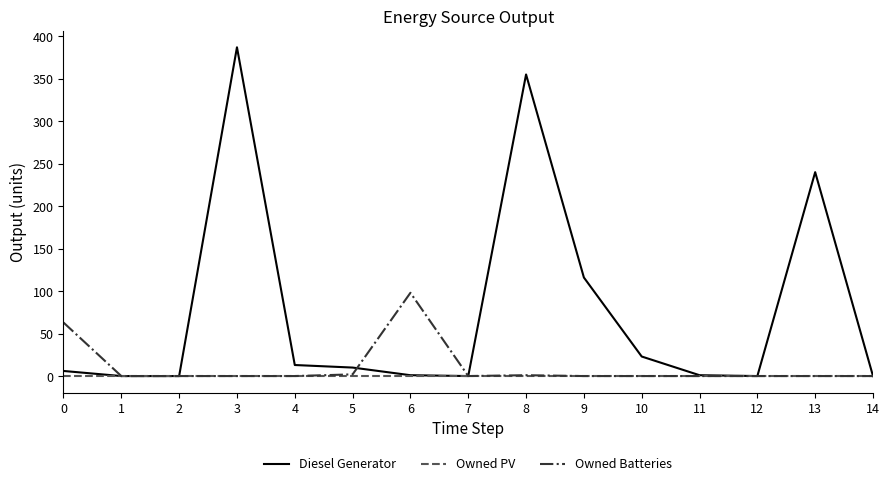

At which category is the sum across all series the highest?

3